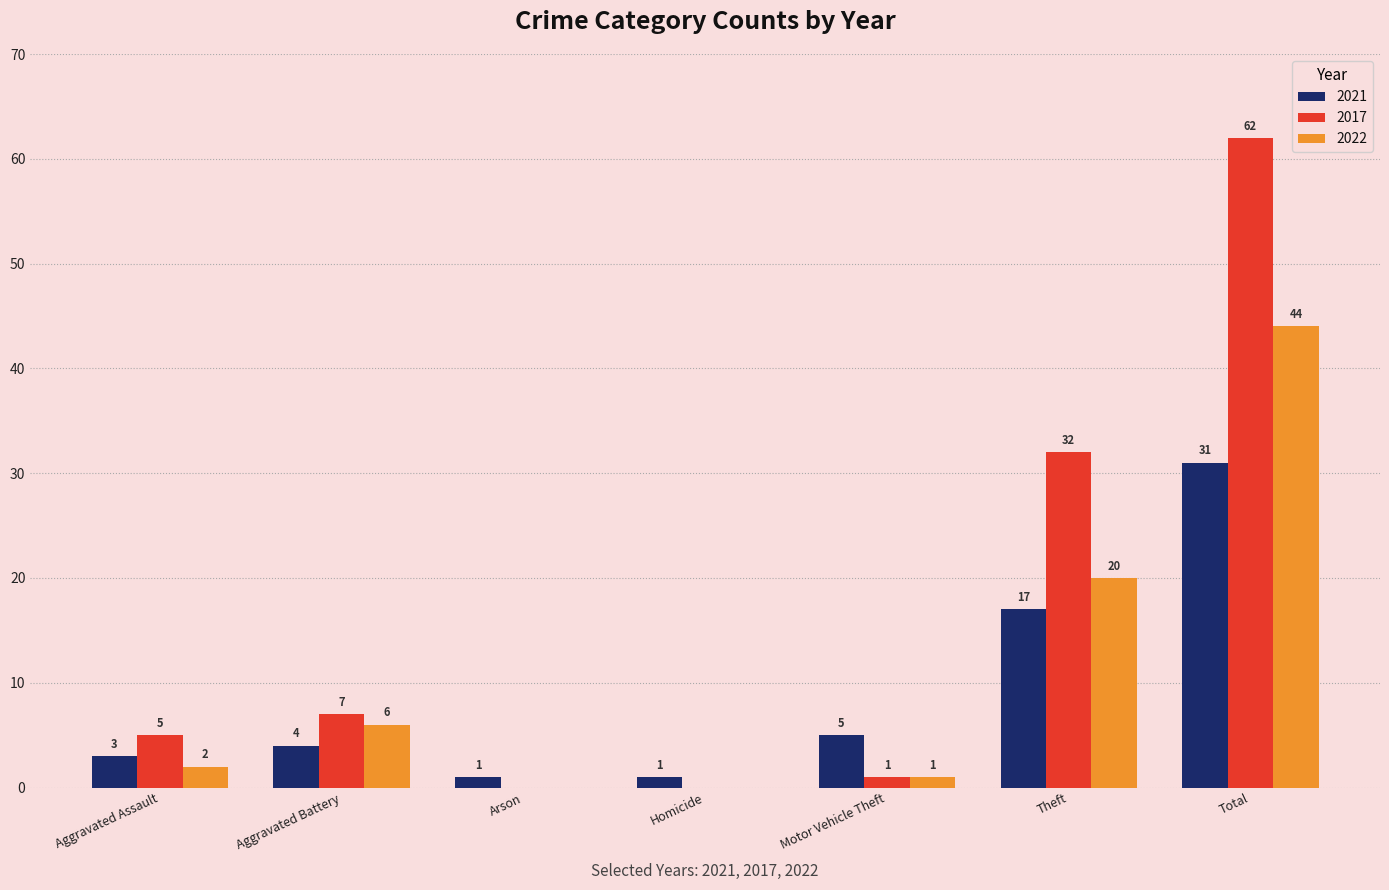

What is the sum of all 2021 values?

62